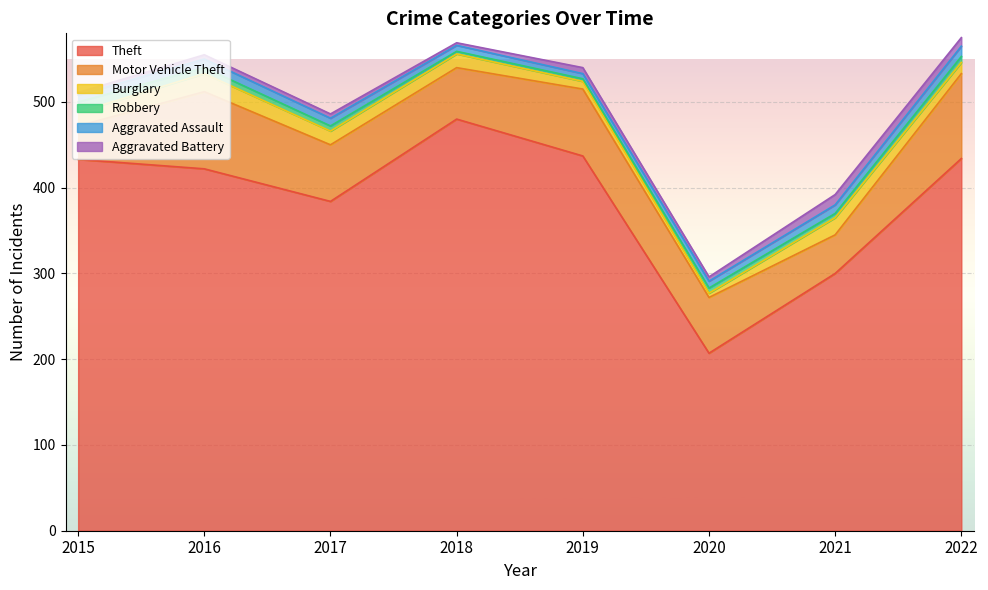

Read the Aggravated Battery value at 2021.

12